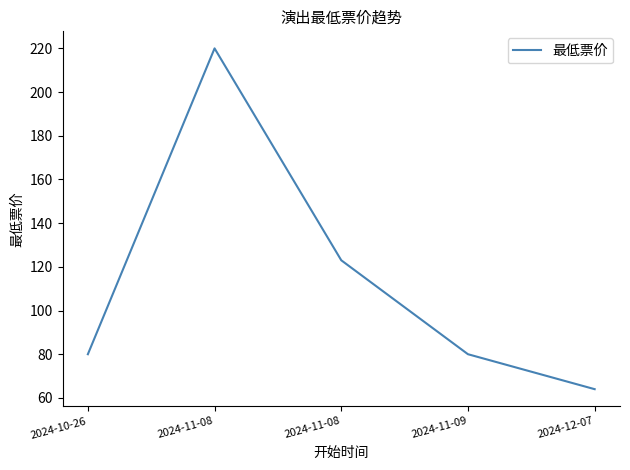

At which label is the value closest to 142?

2024-11-08